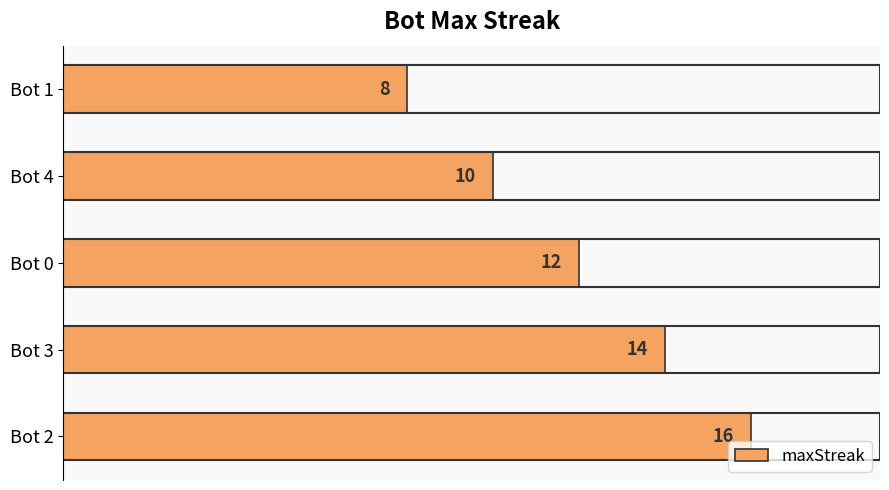

What is the sum of all values?

60